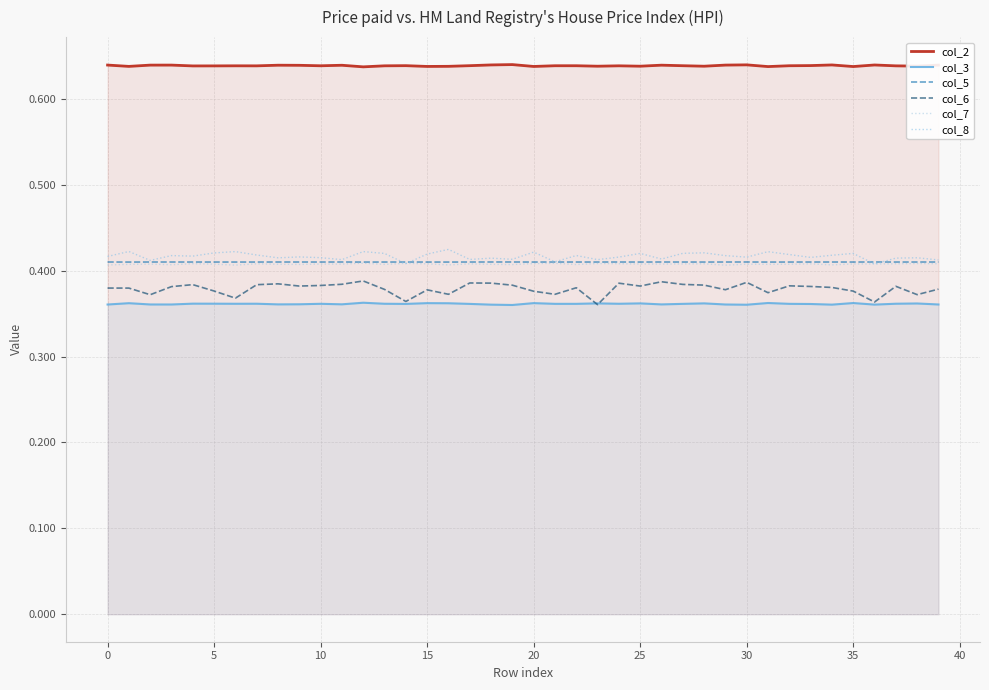

What are all the series names shown in the legend?

col_2, col_3, col_5, col_6, col_7, col_8